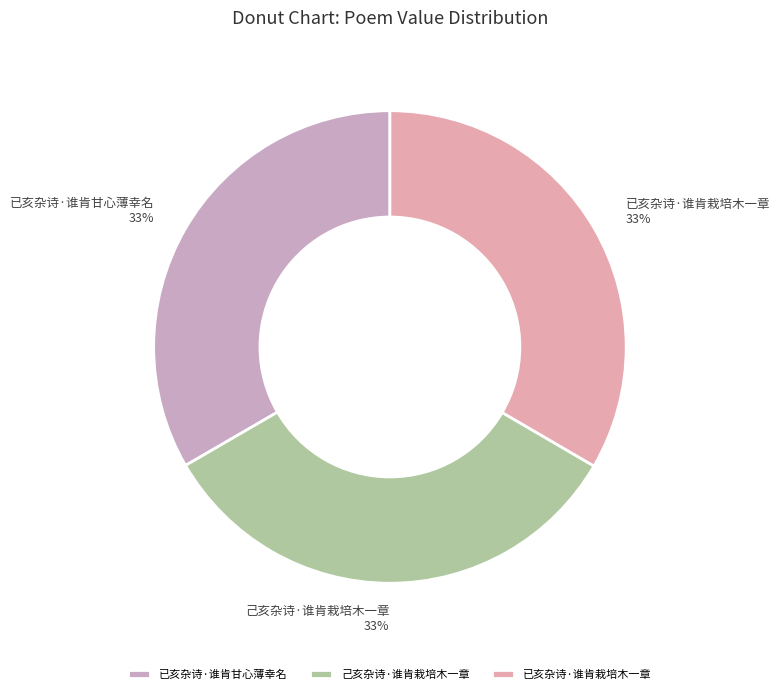

What is the ratio of the value at 已亥杂诗·谁肯栽培木一章 to the value at 己亥杂诗·谁肯栽培木一章?

1.0